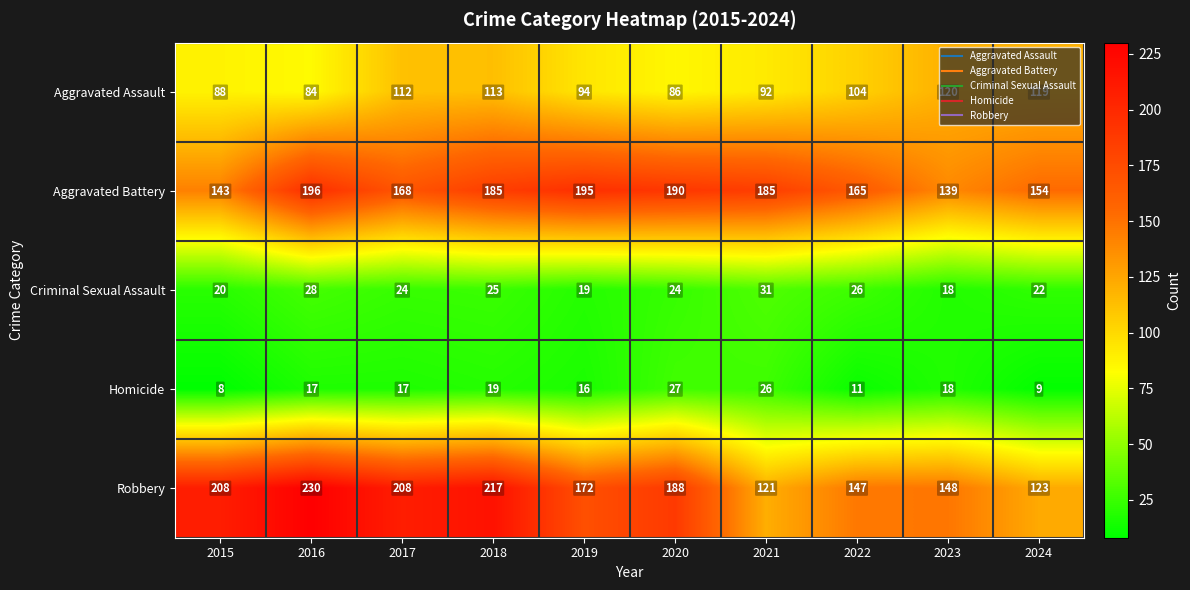

What is the sum of the Aggravated Battery values at 2015 and 2021?

328